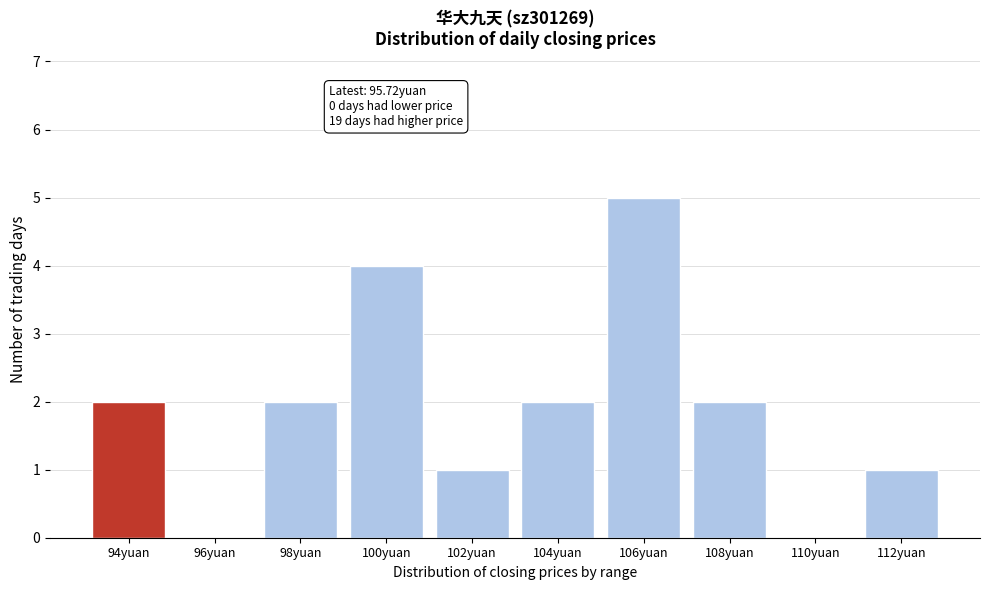

Reading left to right, extract all data points from this chart.

94yuan=2	96yuan=0	98yuan=2	100yuan=4	102yuan=1	104yuan=2	106yuan=5	108yuan=2	110yuan=0	112yuan=1